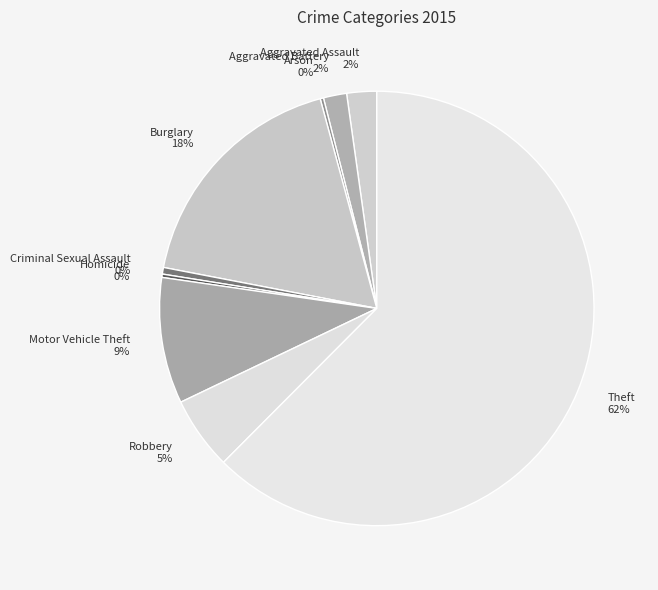

What is the largest slice in the pie chart?

Theft